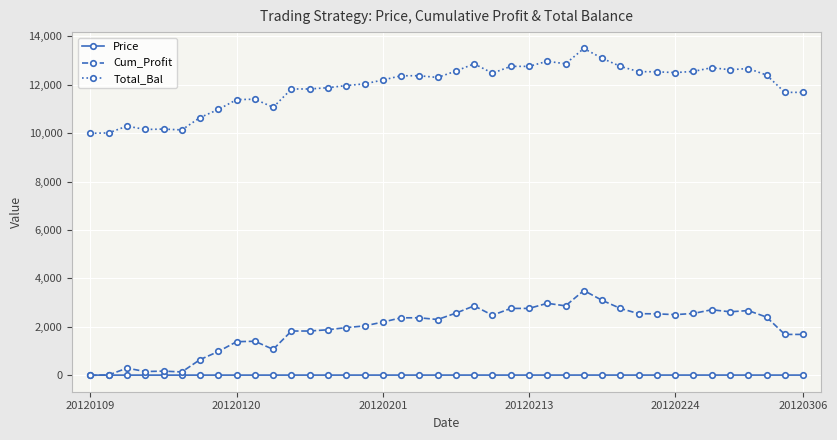

Which series has the largest total across all categories?

Total_Bal